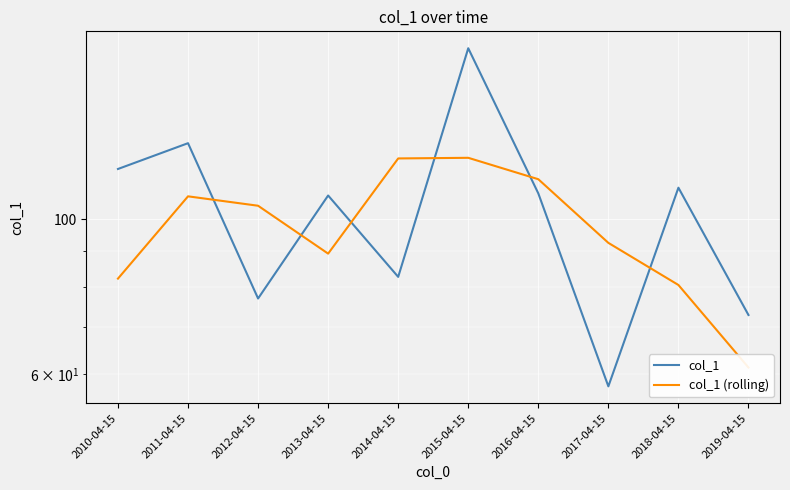

True or false: col_1 has a value of 82.7 at 2014-04-15.

True